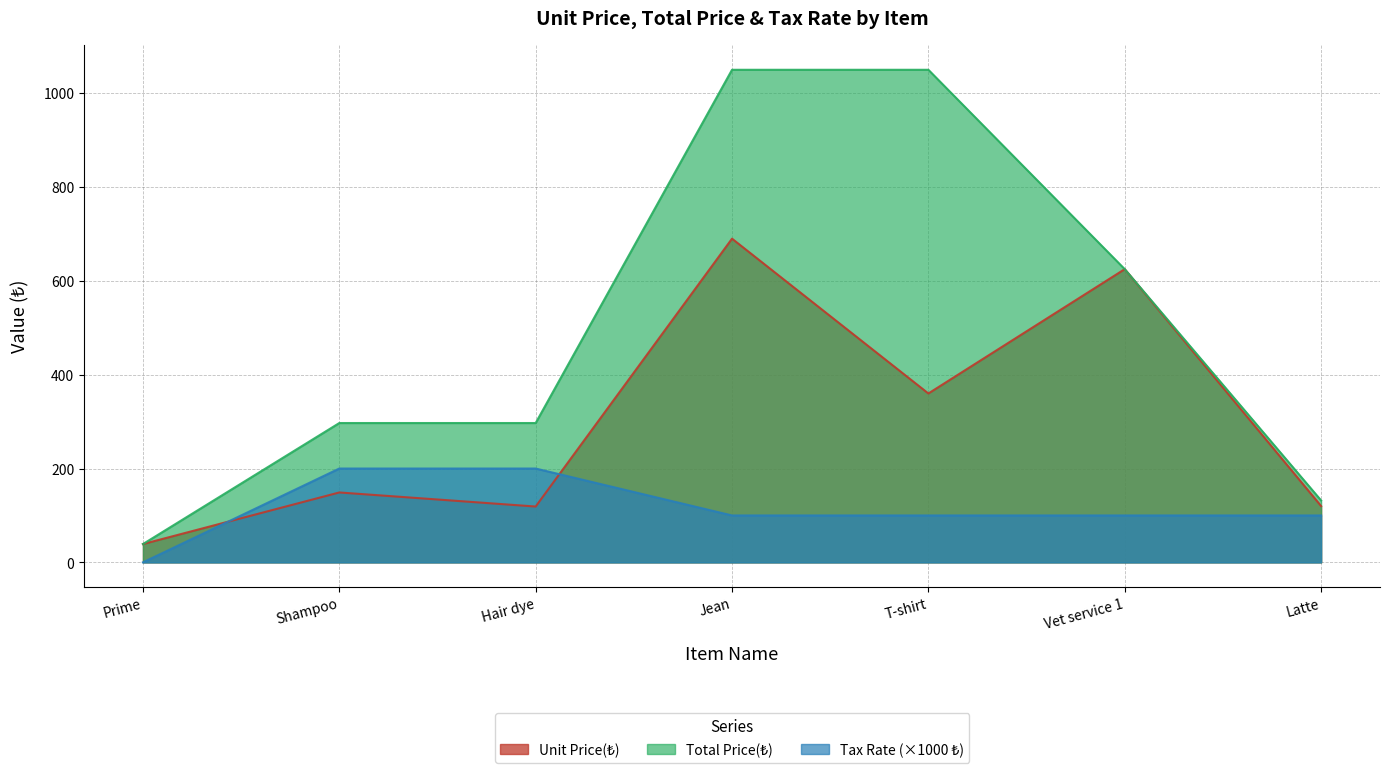

How many values in the Unit Price(₺) series are below 149?

3